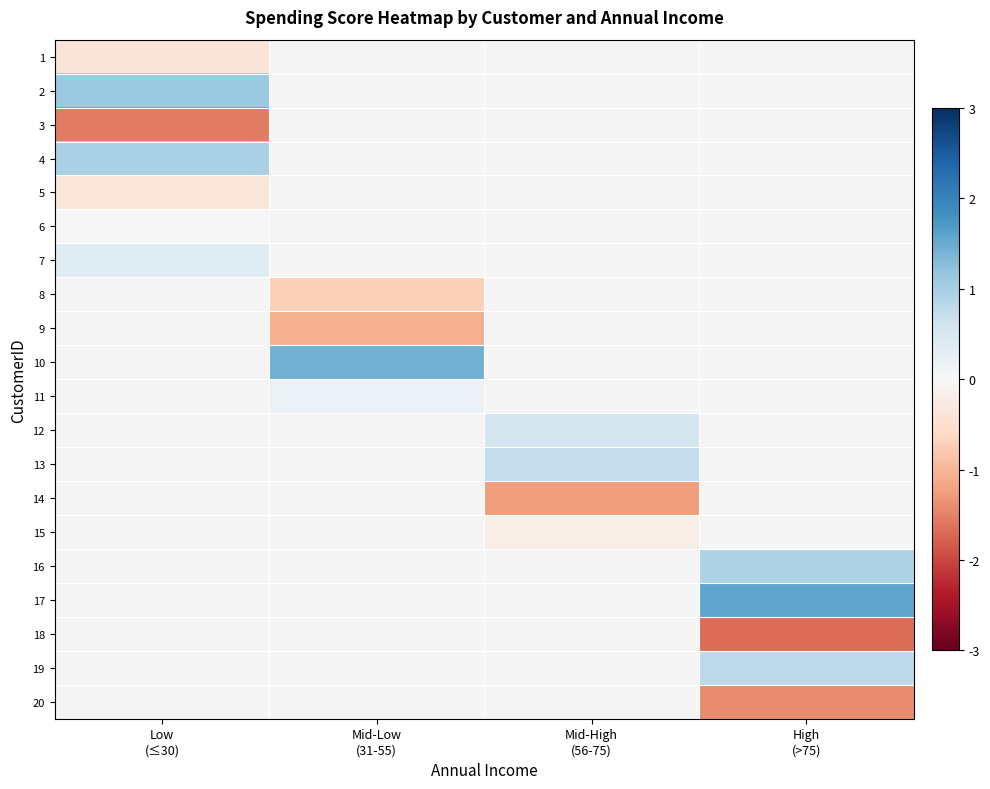

How many categories are shown in the chart?

4